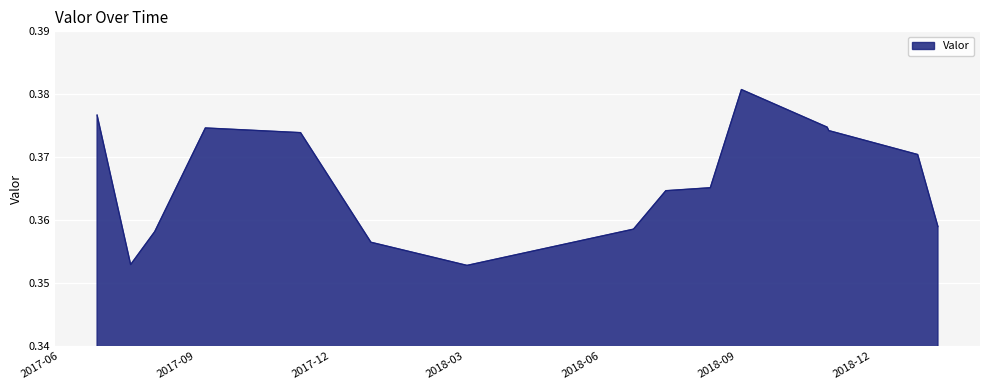

Reading right to left, list all the values displayed in this chart.

0.4	0.4	0.4	0.4	0.4	0.4	0.4	0.4	0.4	0.4	0.4	0.4	0.4	0.4	0.4